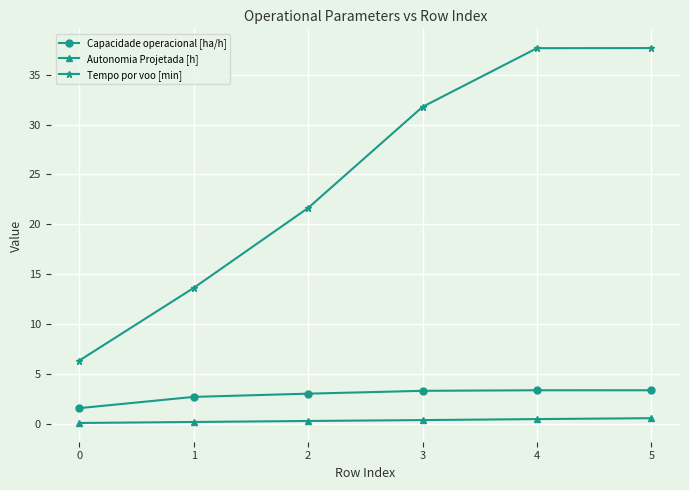

Rank the series at 1 from highest to lowest value.

Tempo por voo [min], Capacidade operacional [ha/h], Autonomia Projetada [h]